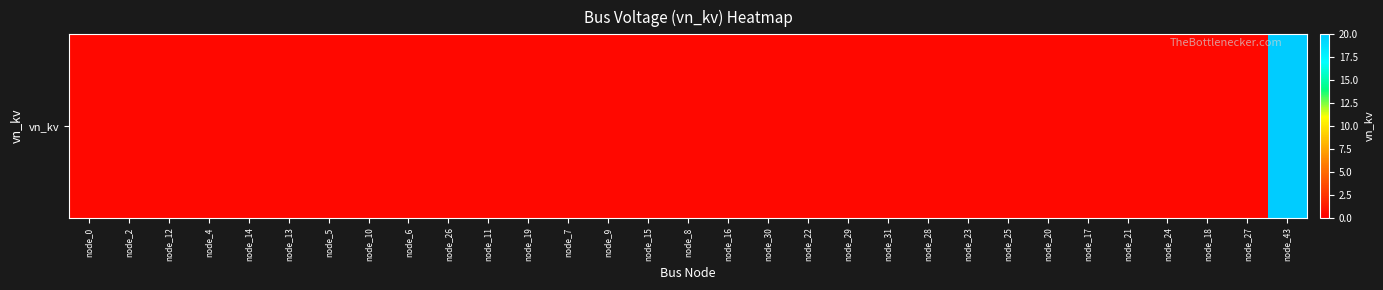

What is the maximum value shown in the chart?

20.0